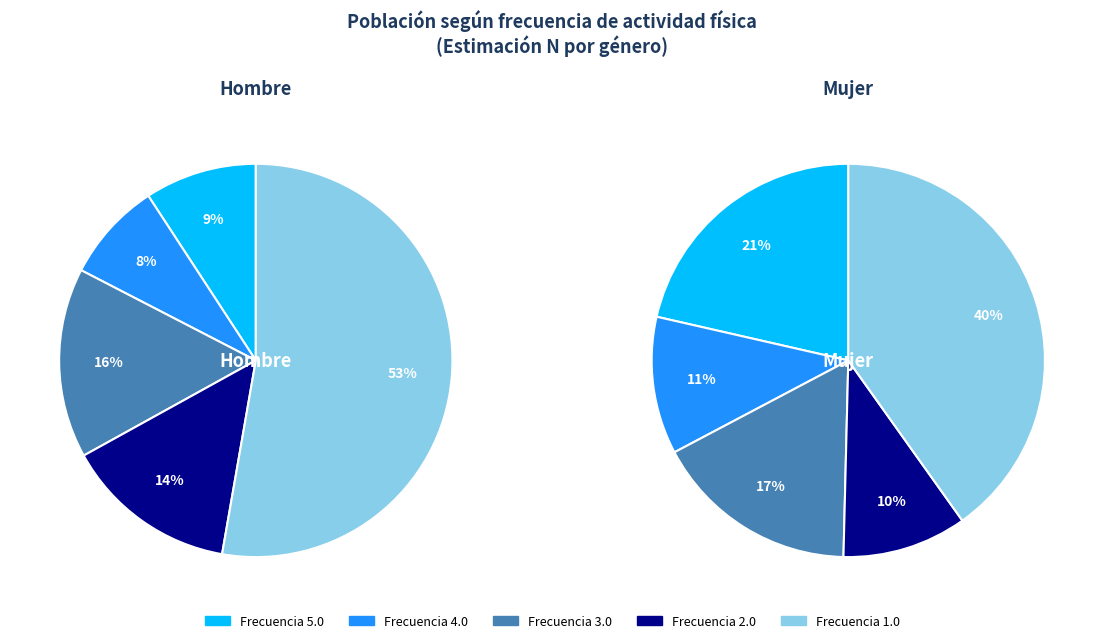

Is 1.0 the majority of the pie?

Yes